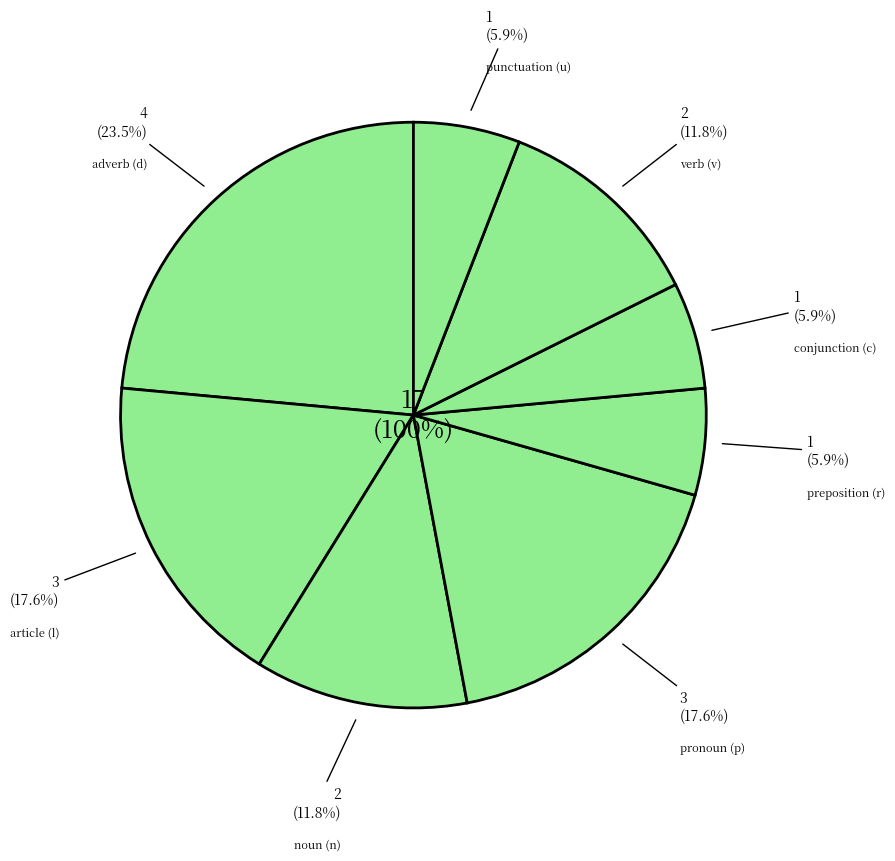

The n-s---na- slice represents 11% of the pie. True or false?

False